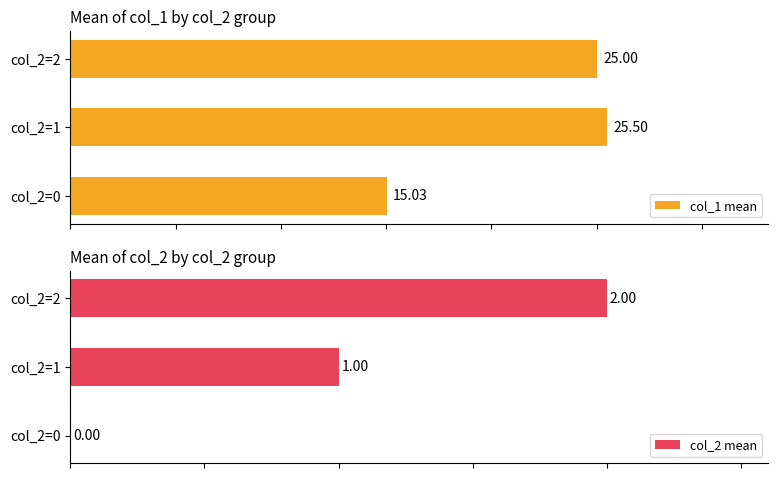

At which label does col_1 mean first exceed 25?

col_2=1